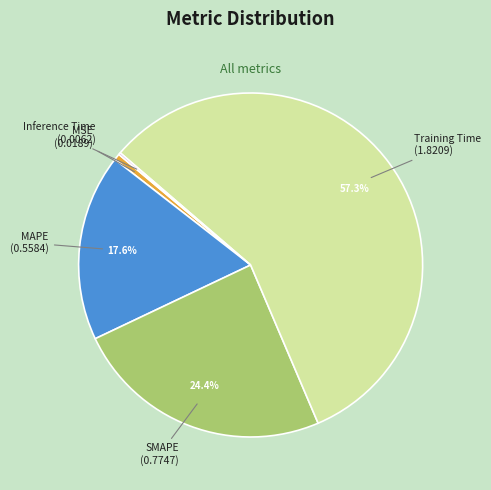

What is the largest slice in the pie chart?

Training Time